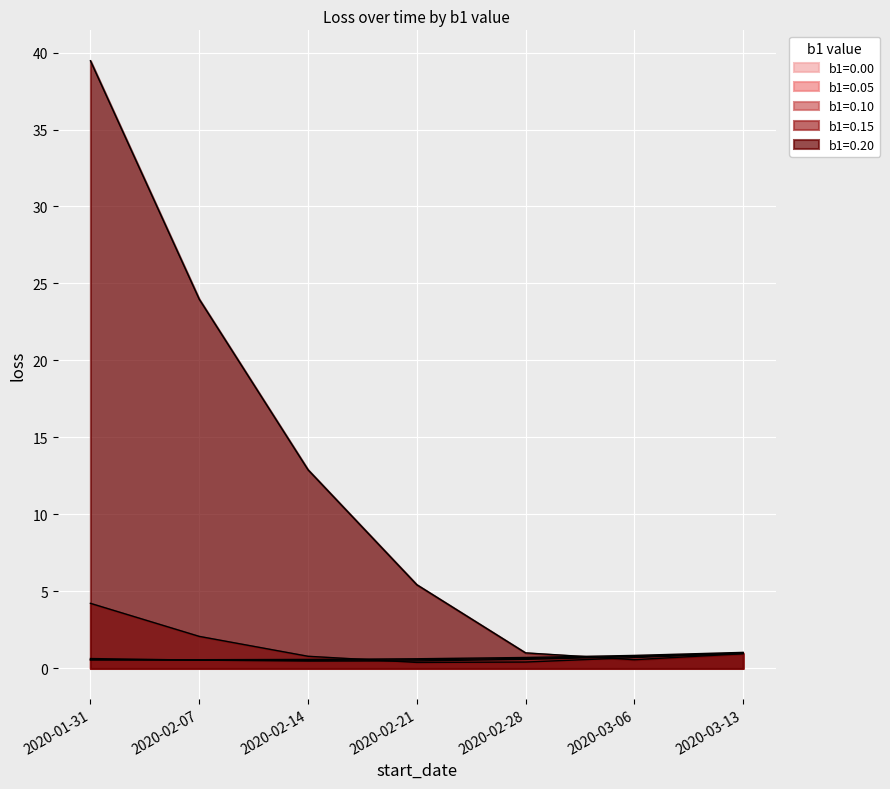

Which has a higher value, 2020-03-13 or 2020-01-31?

2020-03-13